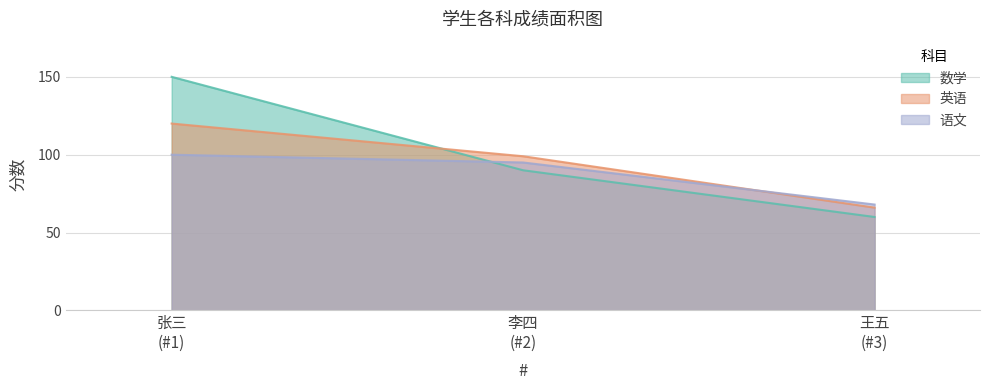

Which series has the largest range (max minus min)?

数学